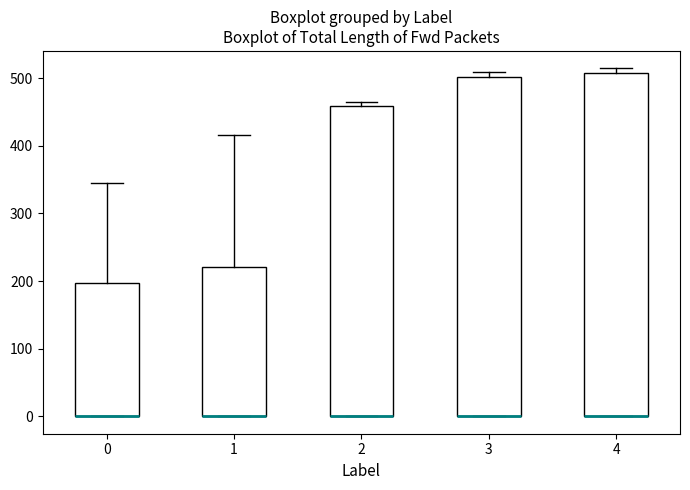

Reading left to right, read every box against the y-axis: the position of its median line, the range the box covers, and the ends of its whiskers. The values are not printed on the chart, so give them approximately, as read against the axis.

0: median 0 (drawn on the box's lower edge), box 0 to 200, whiskers 0 to 340
1: median 0 (drawn on the box's lower edge), box 0 to 220, whiskers 0 to 420
2: median 0 (drawn on the box's lower edge), box 0 to 460, whiskers 0 to 470
3: median 0 (drawn on the box's lower edge), box 0 to 500, whiskers 0 to 510
4: median 0 (drawn on the box's lower edge), box 0 to 510, whiskers 0 to 510 (just above the box's upper edge)